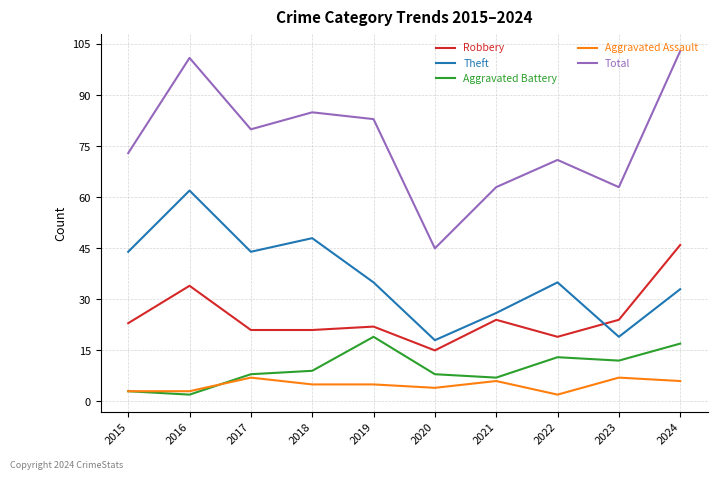

Between 2018 and 2023, which series saw the biggest shift?

Theft